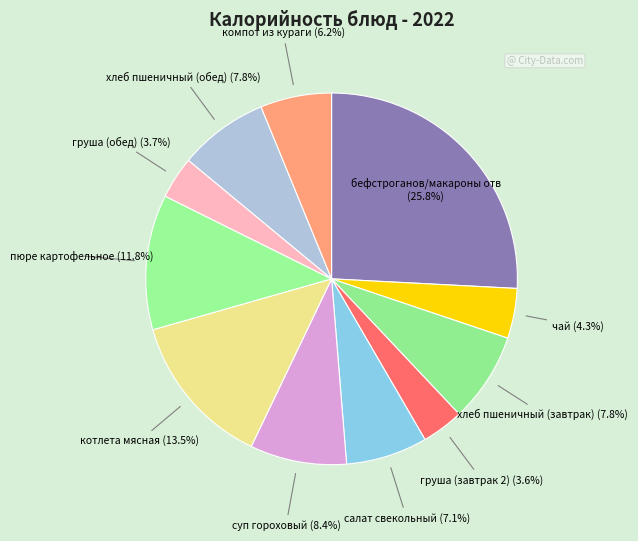

How many segments does this pie chart have?

11